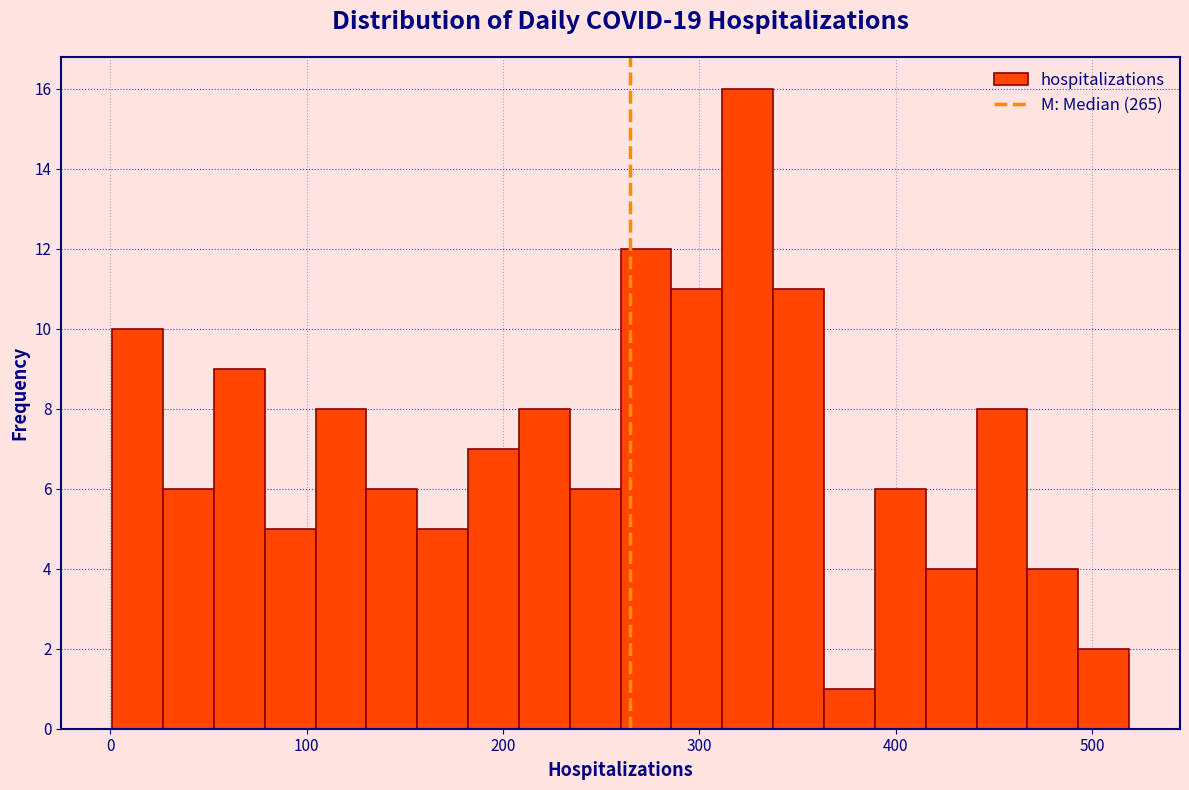

Read against the x-axis, roughly where is the centre of the tallest bar?

320